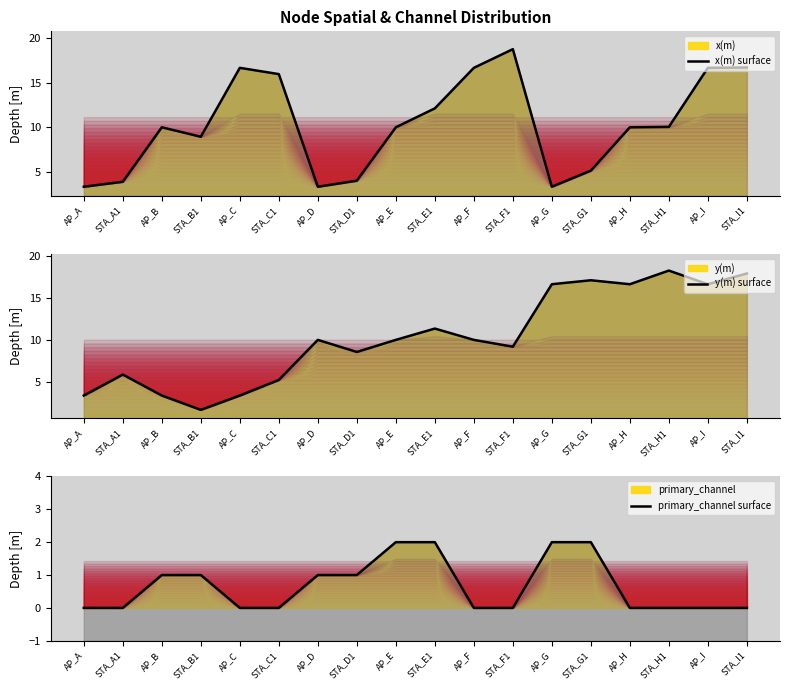

Reading left to right, transcribe all the data shown in this chart.

x(m) surface: AP_A=3.3	STA_A1=3.9	AP_B=10.0	STA_B1=8.9	AP_C=16.7	STA_C1=16.0	AP_D=3.3	STA_D1=4.0	AP_E=10.0	STA_E1=12.1	AP_F=16.7	STA_F1=18.8	AP_G=3.3	STA_G1=5.1	AP_H=10.0	STA_H1=10.0	AP_I=16.7	STA_I1=16.7
y(m) surface: AP_A=3.3	STA_A1=5.8	AP_B=3.3	STA_B1=1.6	AP_C=3.3	STA_C1=5.2	AP_D=10.0	STA_D1=8.6	AP_E=10.0	STA_E1=11.4	AP_F=10.0	STA_F1=9.2	AP_G=16.7	STA_G1=17.1	AP_H=16.7	STA_H1=18.3	AP_I=16.7	STA_I1=18.0
primary_channel surface: AP_A=0.0	STA_A1=0.0	AP_B=1.0	STA_B1=1.0	AP_C=0.0	STA_C1=0.0	AP_D=1.0	STA_D1=1.0	AP_E=2.0	STA_E1=2.0	AP_F=0.0	STA_F1=0.0	AP_G=2.0	STA_G1=2.0	AP_H=0.0	STA_H1=0.0	AP_I=0.0	STA_I1=0.0